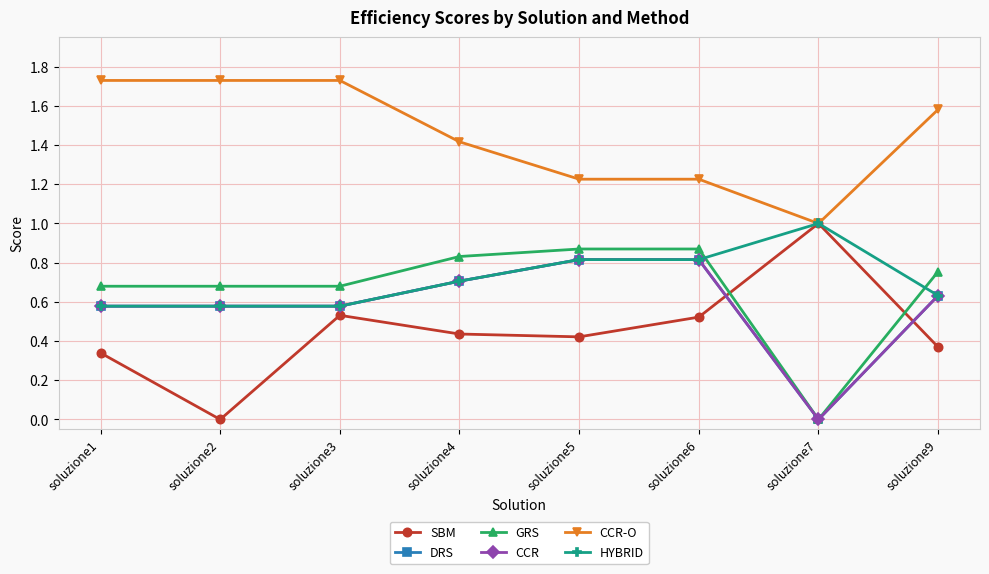

What is the sum of all DRS values?

4.7